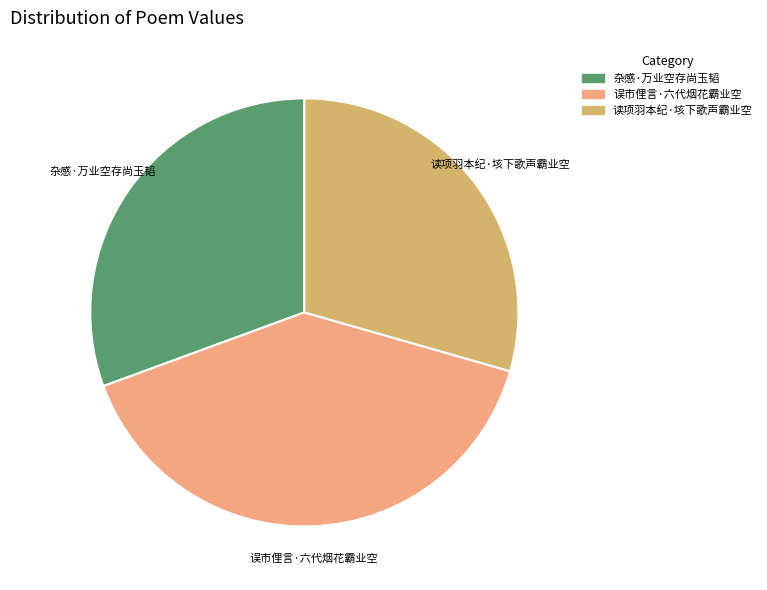

Which category has the smallest portion of the pie?

读项羽本纪·垓下歌声霸业空